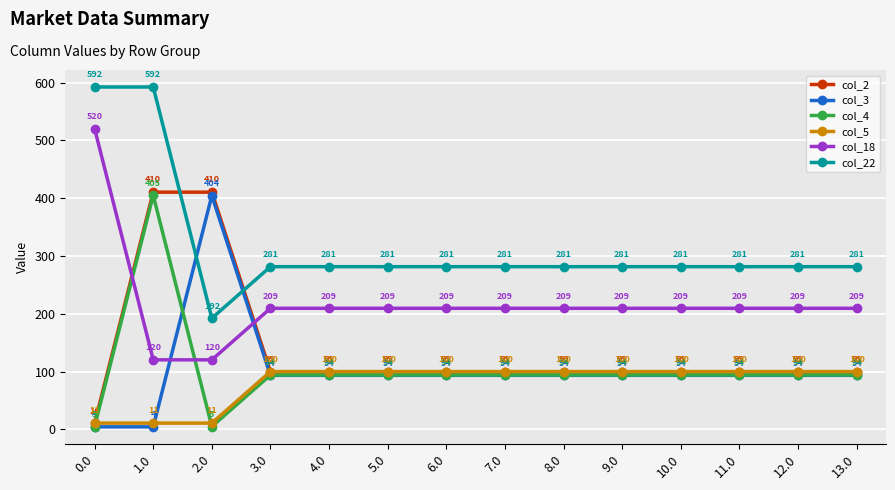

What is the average value of the col_3 series?

103.0